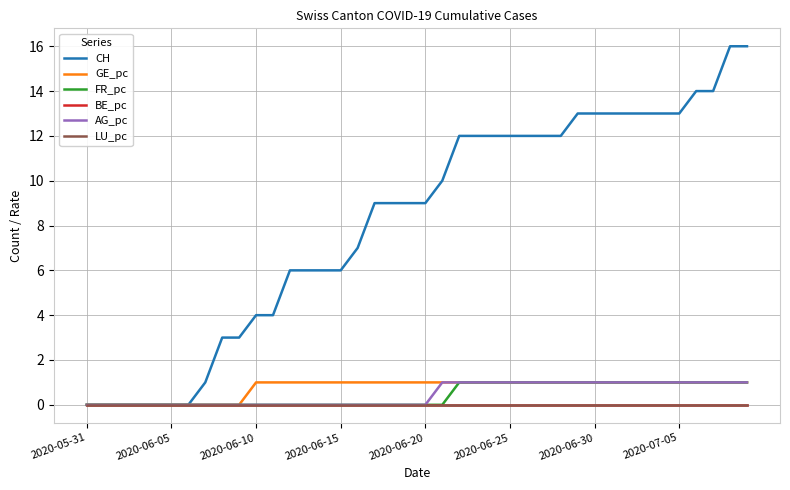

Does the chart display data point markers on the line(s)?

No